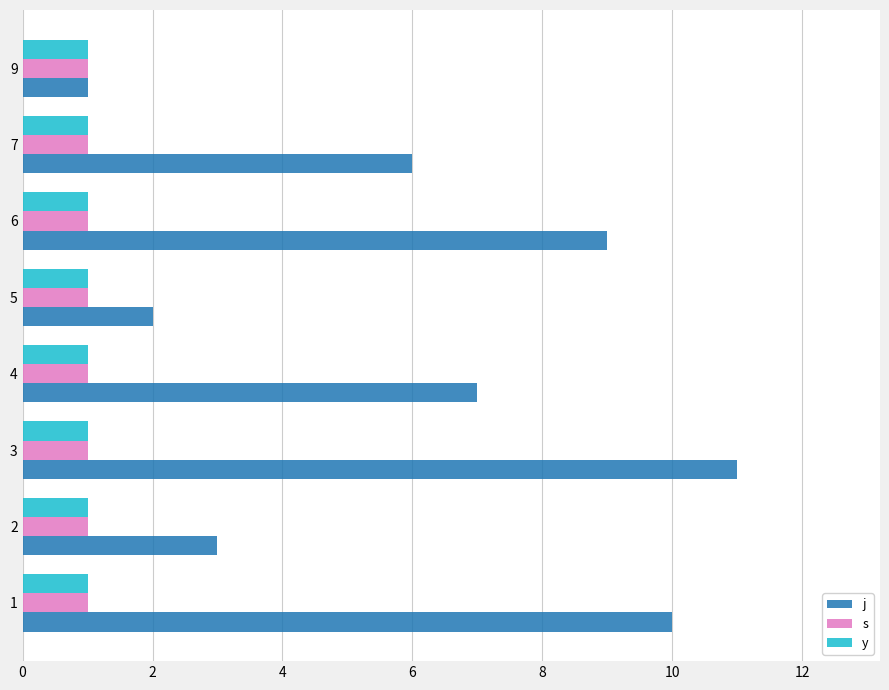

The s series shows 1 at 1. True or false?

True